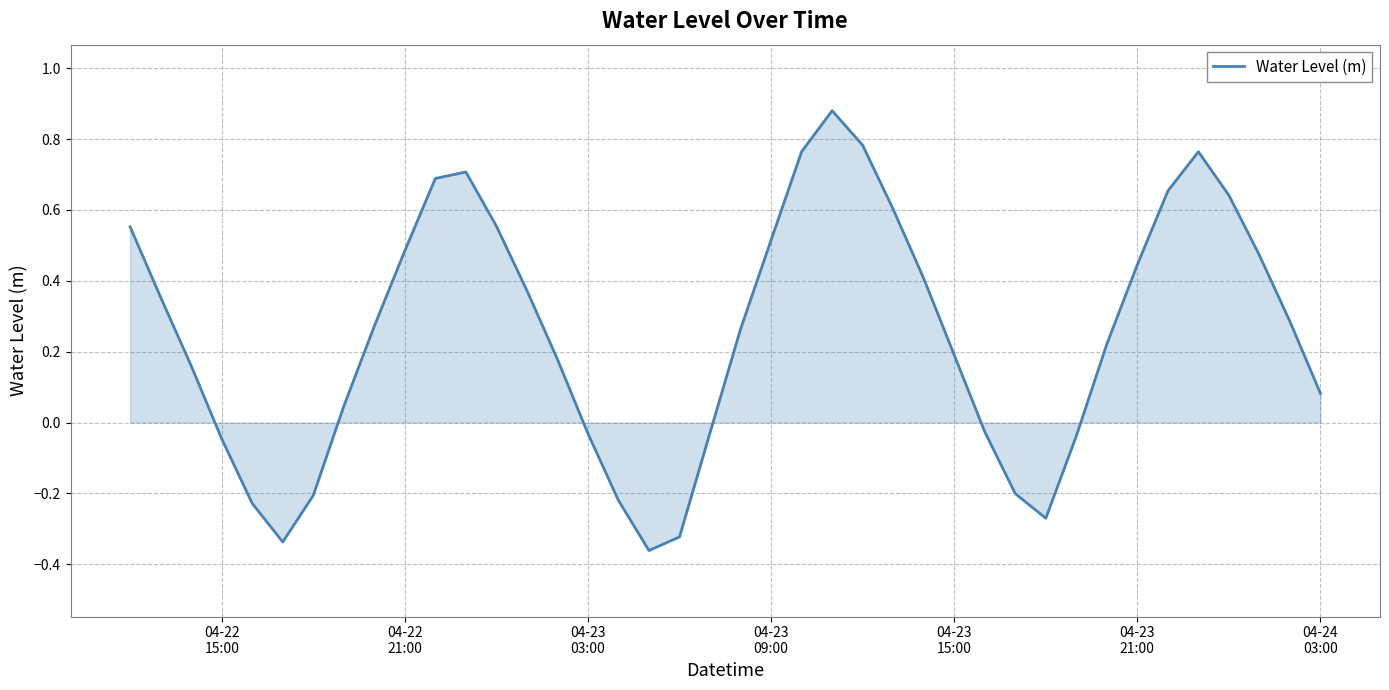

What is the difference between the maximum and minimum values?

1.2